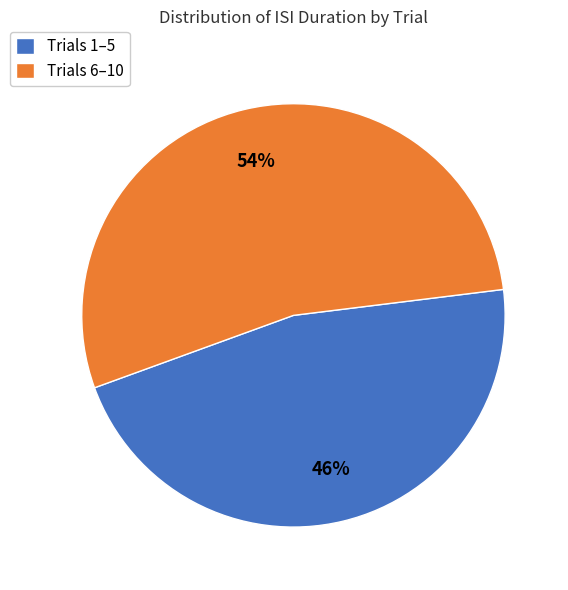

Is it true that Trials 6–10 is 48% of the pie?

False